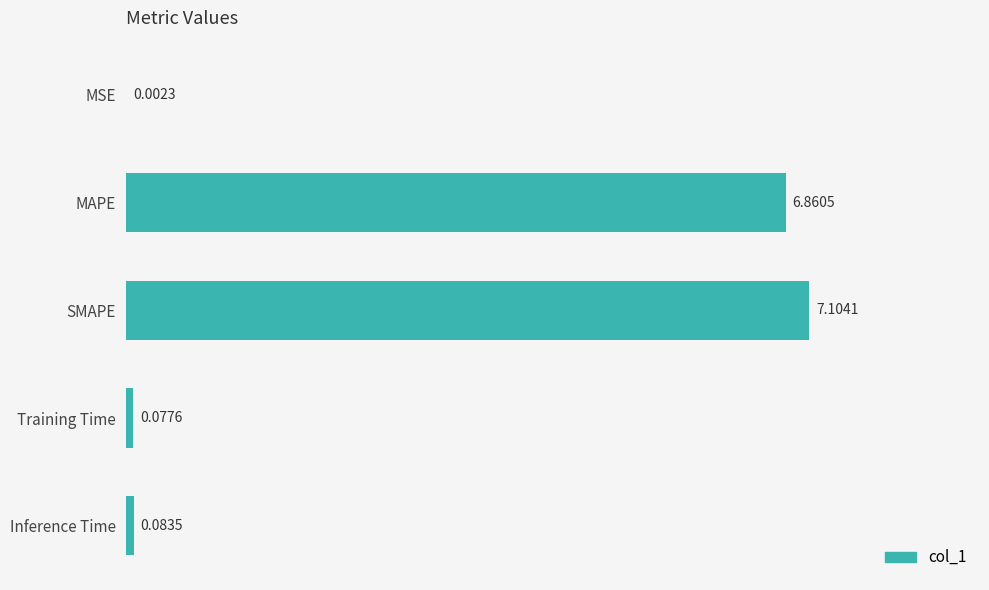

At which category does the chart reach its peak across all series?

SMAPE